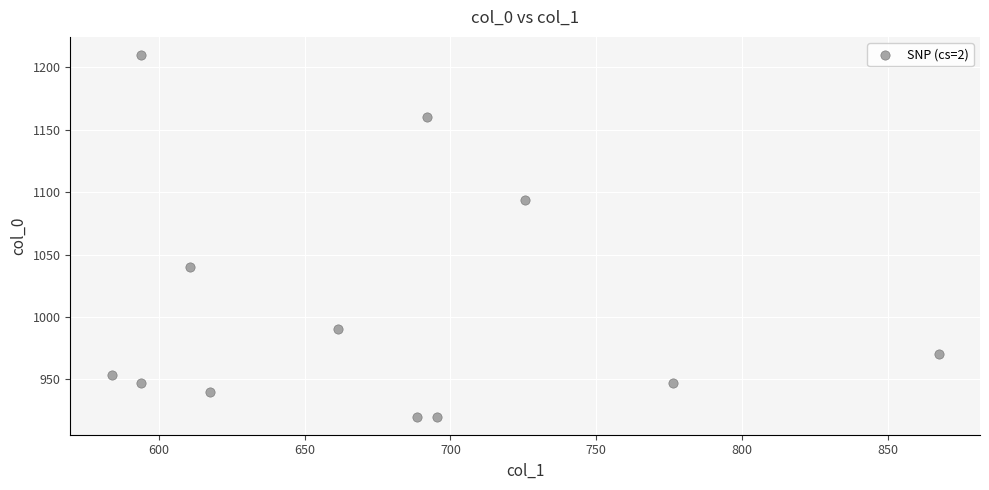

What Y value in the scatter plot is closest to 1065?

1040.0